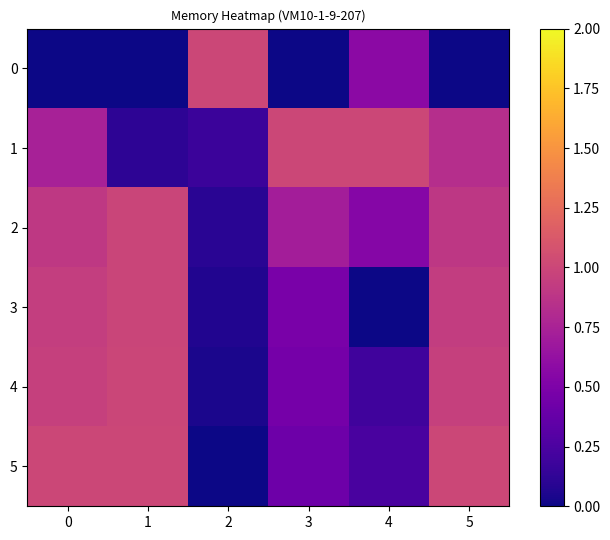

Reading left to right, list all the values displayed in this chart.

0: 0=0.0	1=0.0	2=1.0	3=0.0	4=0.6	5=0.0
1: 0=0.7	1=0.1	2=0.2	3=1.0	4=1.0	5=0.8
2: 0=0.9	1=1.0	2=0.1	3=0.7	4=0.5	5=0.9
3: 0=0.9	1=1.0	2=0.1	3=0.5	4=0.0	5=0.9
4: 0=1.0	1=1.0	2=0.0	3=0.5	4=0.2	5=1.0
5: 0=1.0	1=1.0	2=0.0	3=0.4	4=0.2	5=1.0